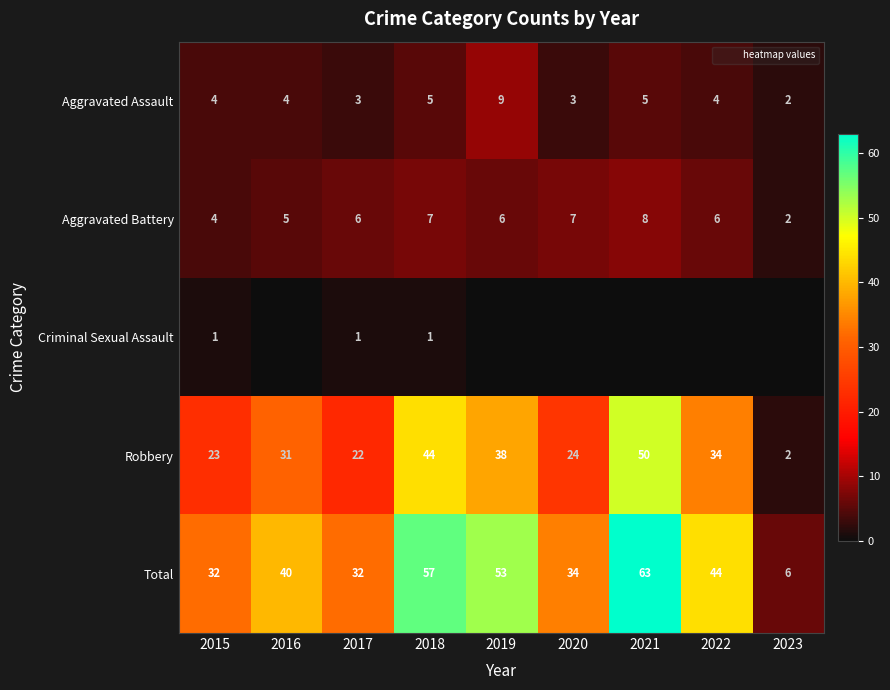

Rank the series at 2018 from lowest to highest value.

Criminal Sexual Assault, Aggravated Assault, Aggravated Battery, Robbery, Total